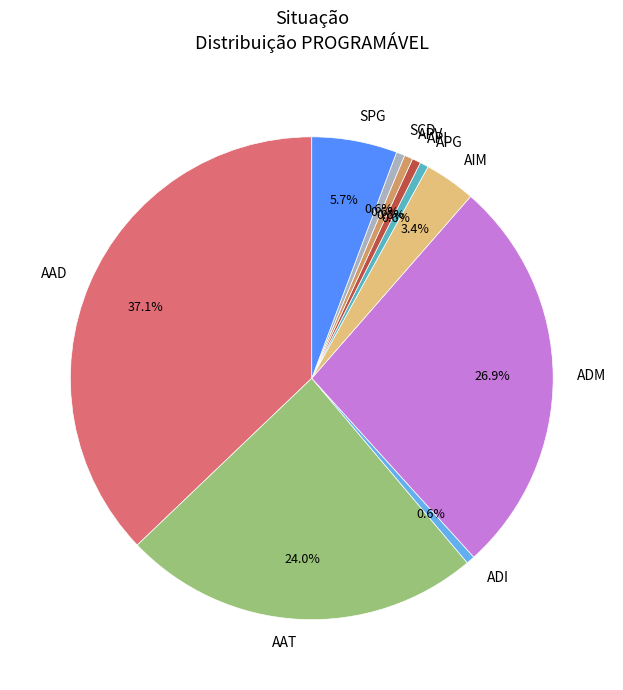

Combined, what portion of the pie is ADI and AAT?

24.6%